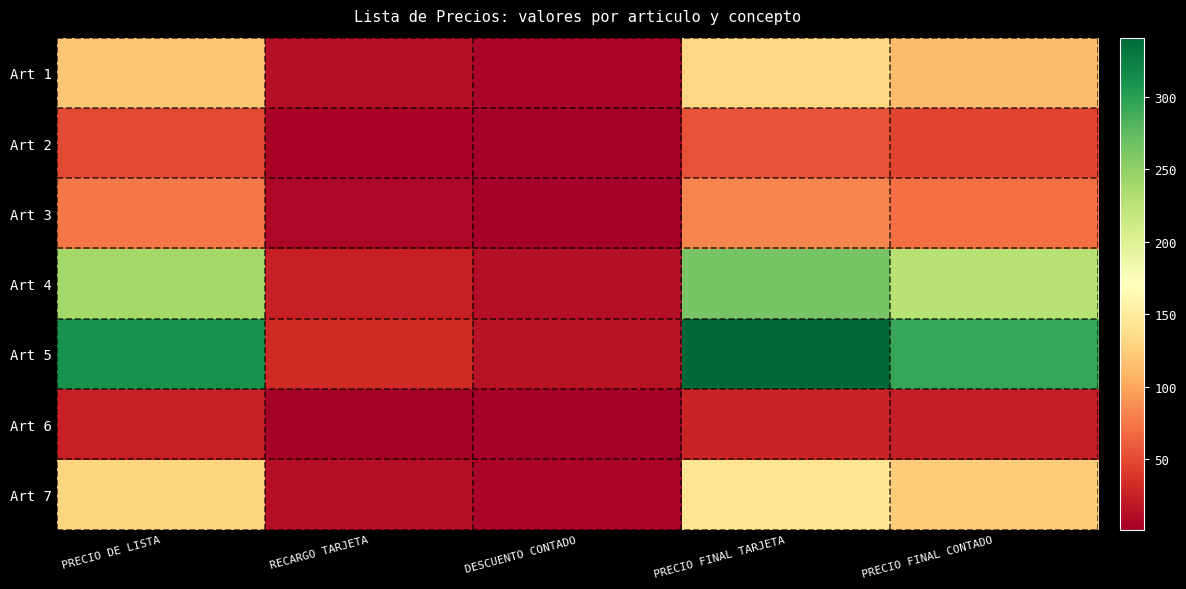

Which series changed the most between PRECIO FINAL TARJETA and PRECIO FINAL CONTADO?

Art 5